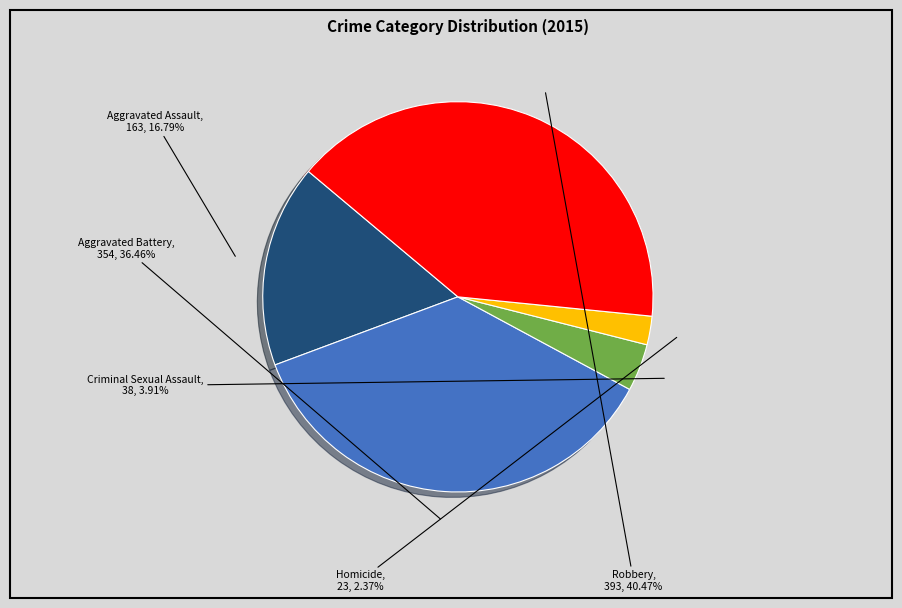

Is there a majority slice in this chart?

No